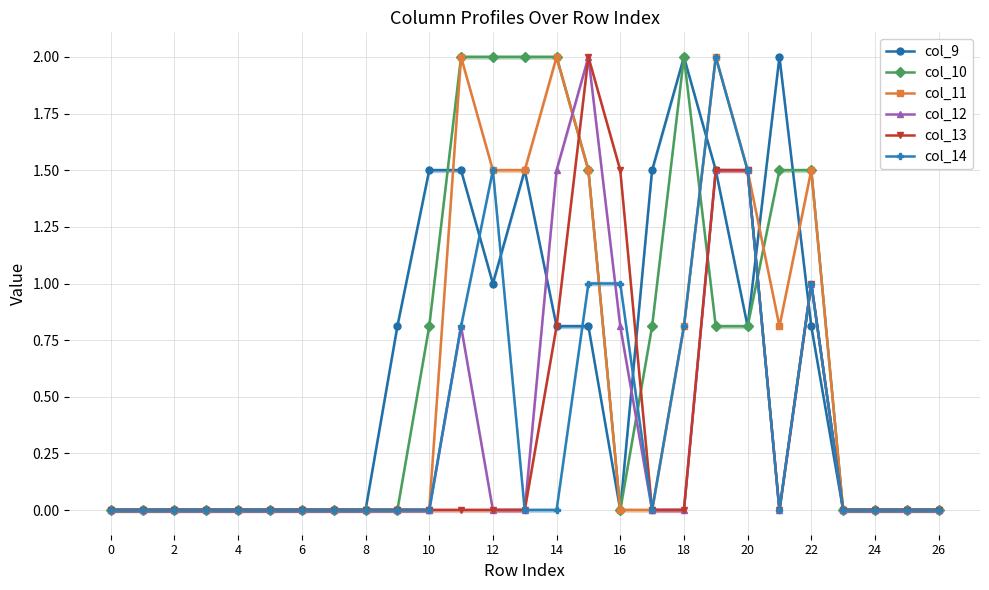

Where do col_12 and col_14 first cross each other?

15 and 16